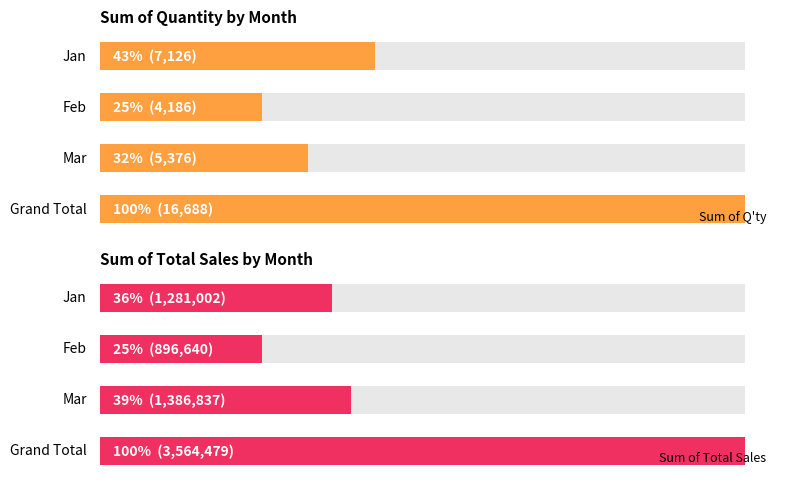

What are all the series names shown in the legend?

Sum of Q'ty, Sum of Total Sales